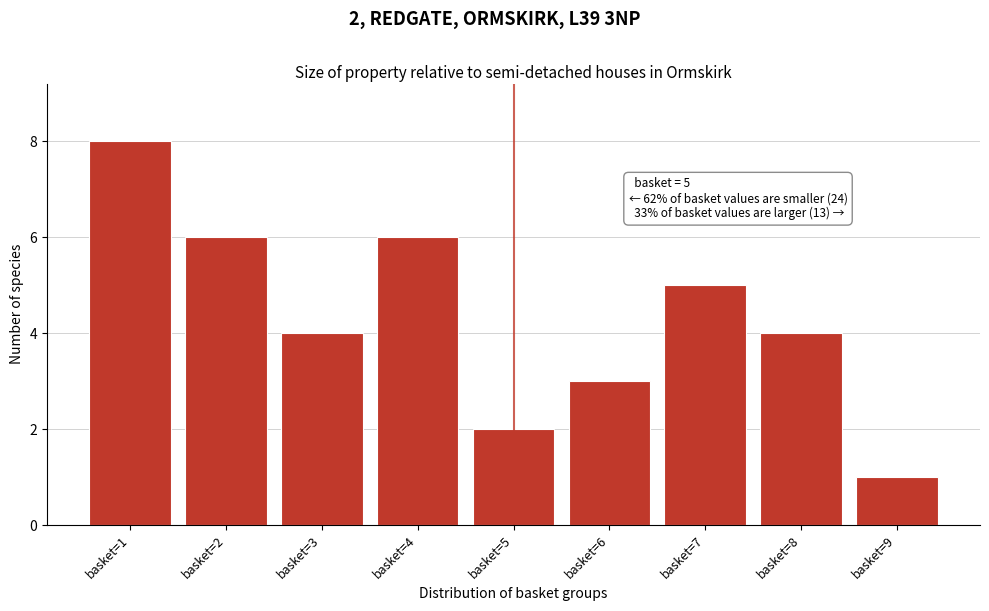

Which range on the x-axis has the tallest bar?

0.5 to 1.5